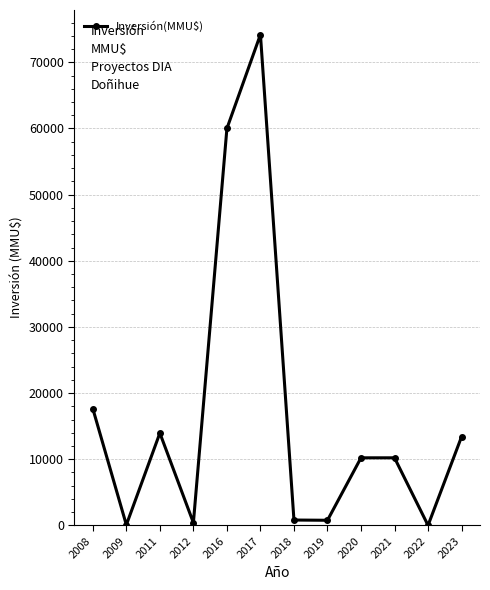

How many values are below 10213?

5